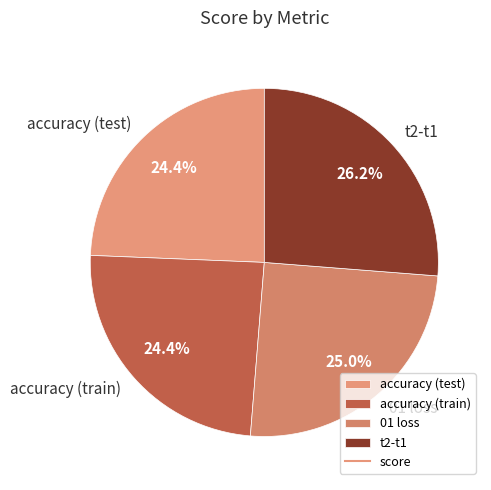

What percentage is the t2-t1 slice, to the nearest percent?

26%